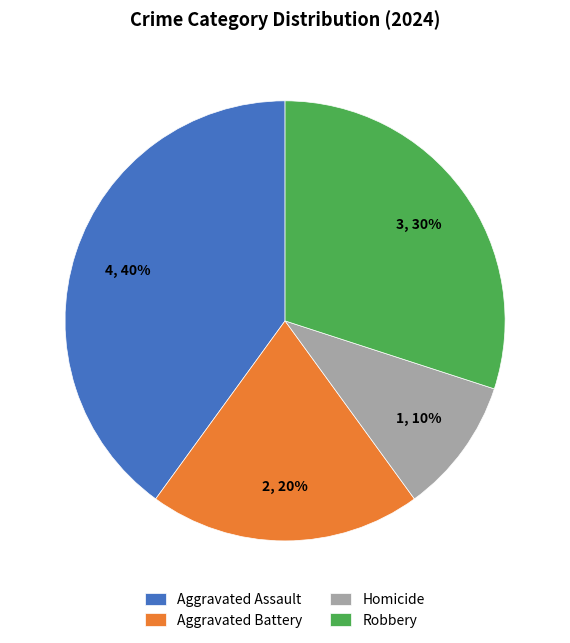

Rank the categories by value from lowest to highest.

Homicide, Aggravated Battery, Robbery, Aggravated Assault